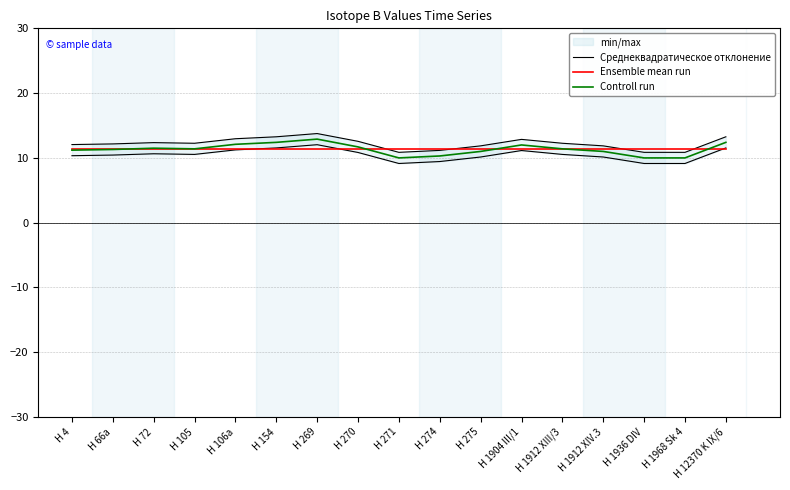

Which has a higher value, H 105 or H 270?

H 270